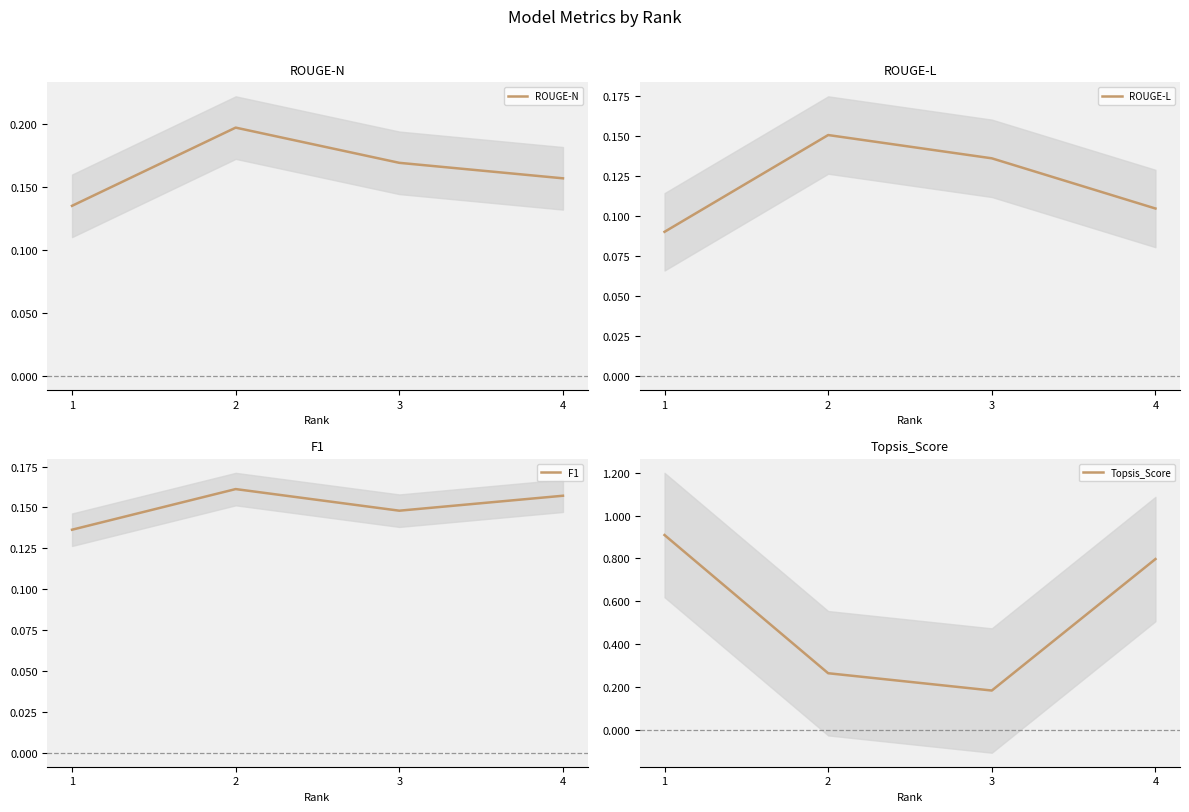

Which series has the largest range (max minus min)?

Topsis_Score